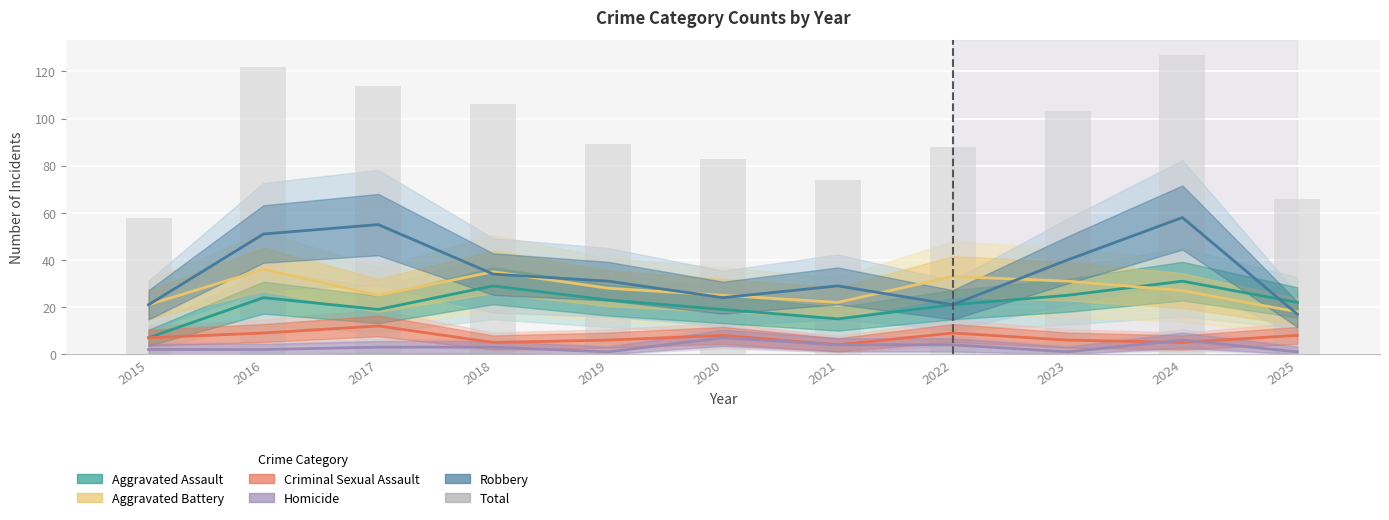

Which series changed the most between 2021 and 2025?

Robbery